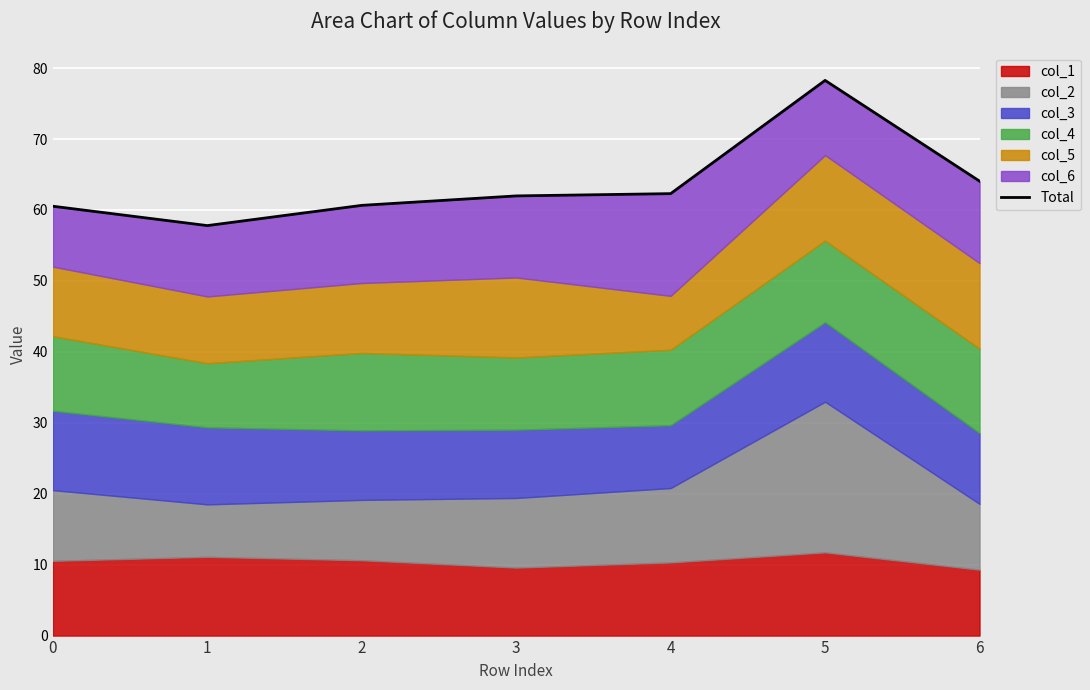

Which category has the highest value across all series?

5